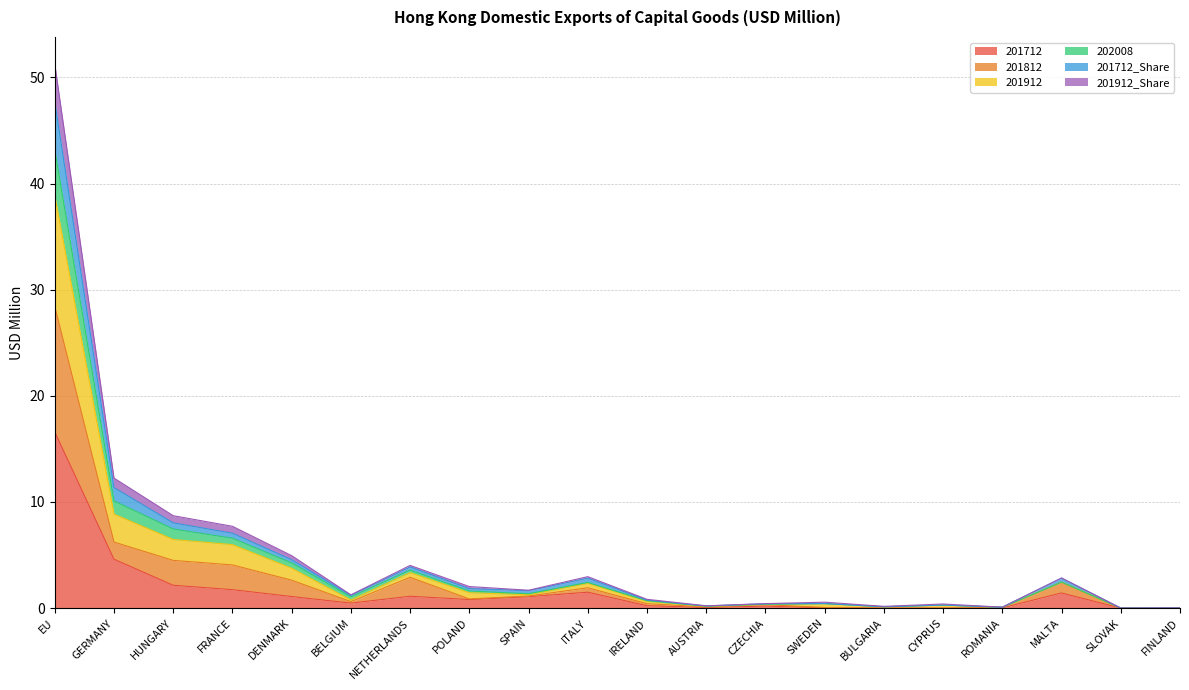

Is it true that 201812 equals 2.9 at NETHERLANDS?

True